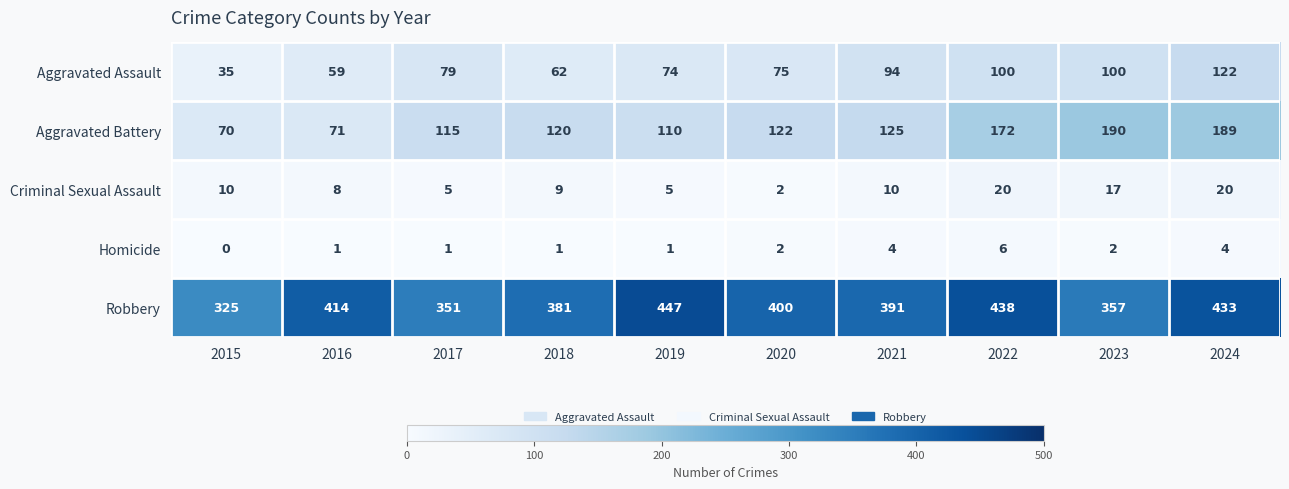

What is the average value of the Robbery series?

394